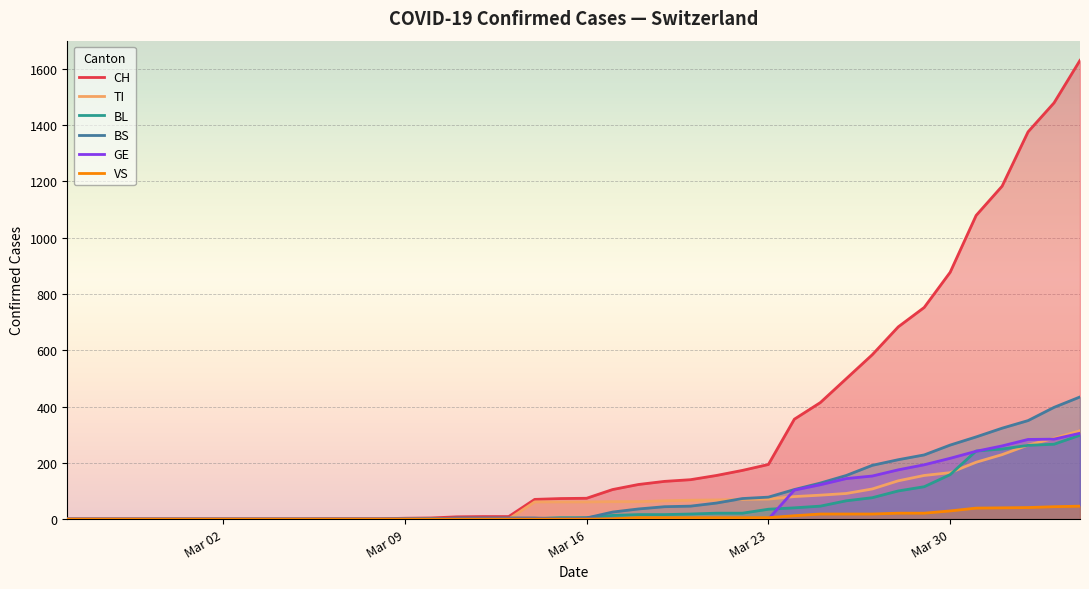

How many values in the BL series exceed 5?

19